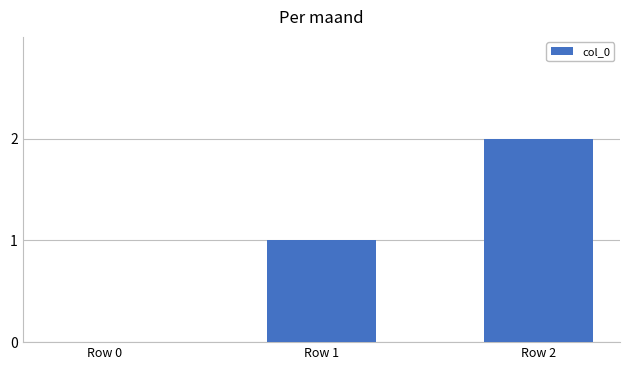

What is the change in value from Row 1 to Row 2?

+1